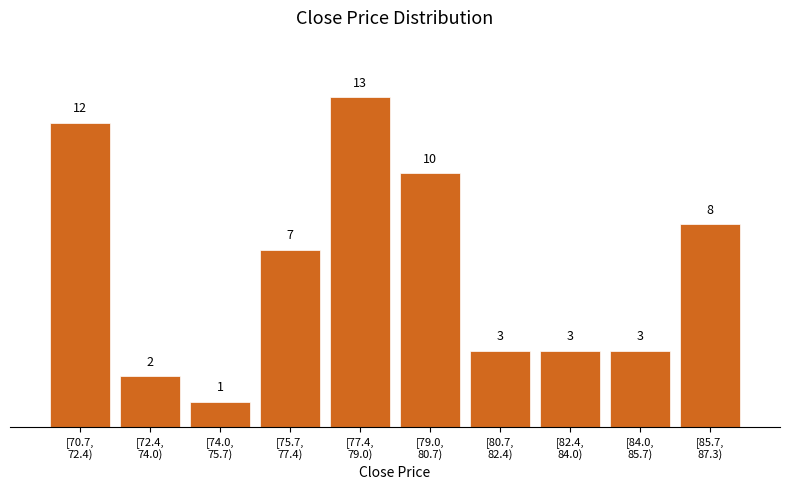

Reading left to right, list all the values displayed in this chart.

12	2	1	7	13	10	3	3	3	8